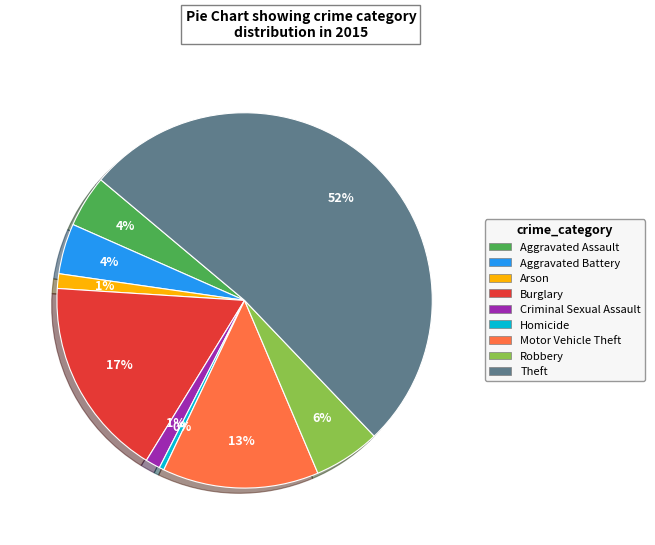

What is the majority slice?

Theft